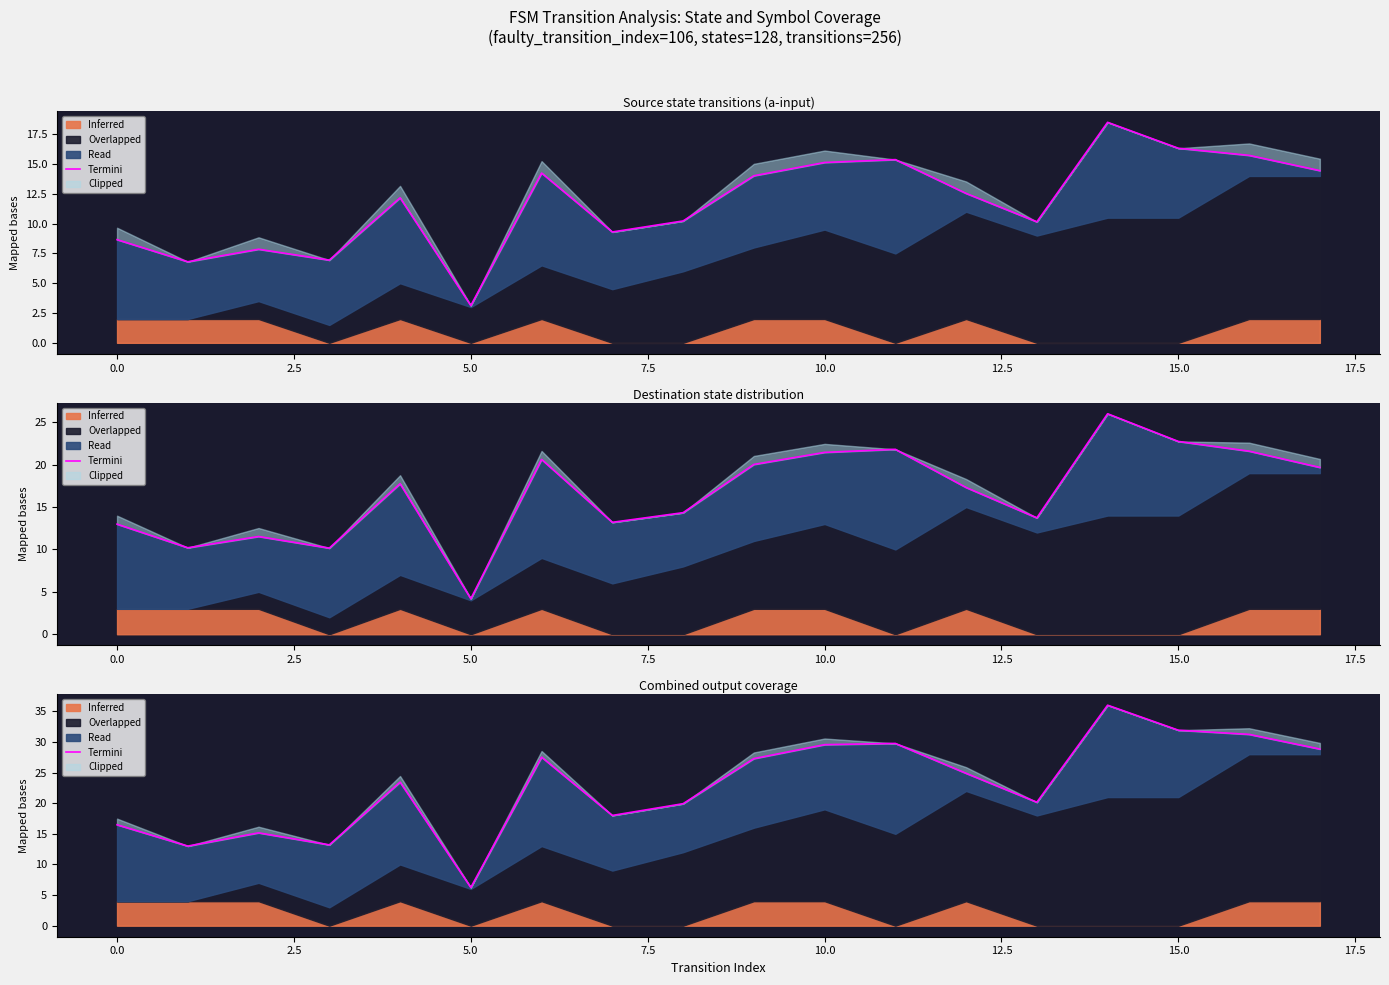

Is it true that the value at 17.5 is 19.9?

True